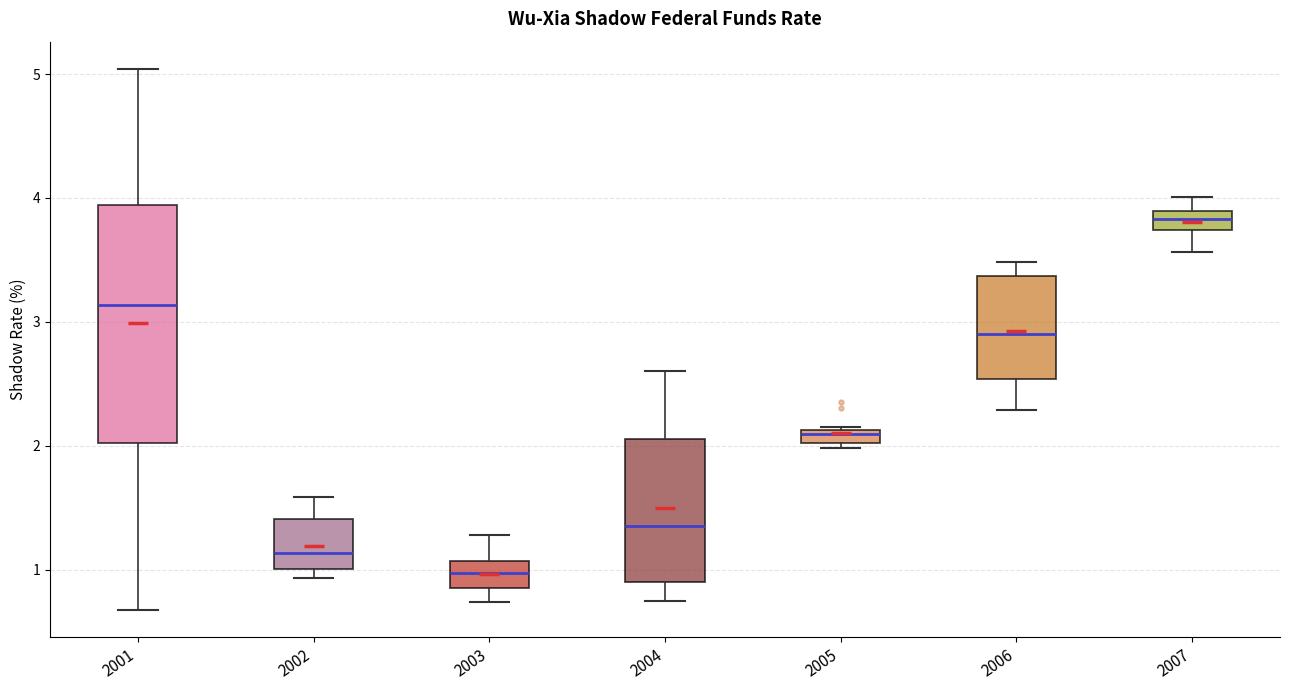

Comparing the boxes themselves (not the whiskers), which one is the tallest?

2001